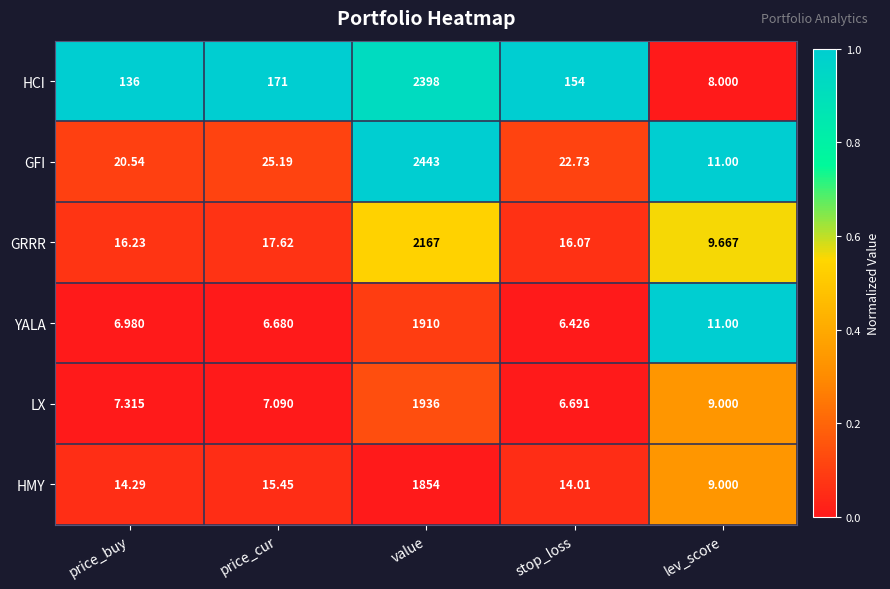

Which series has the largest range (max minus min)?

GFI